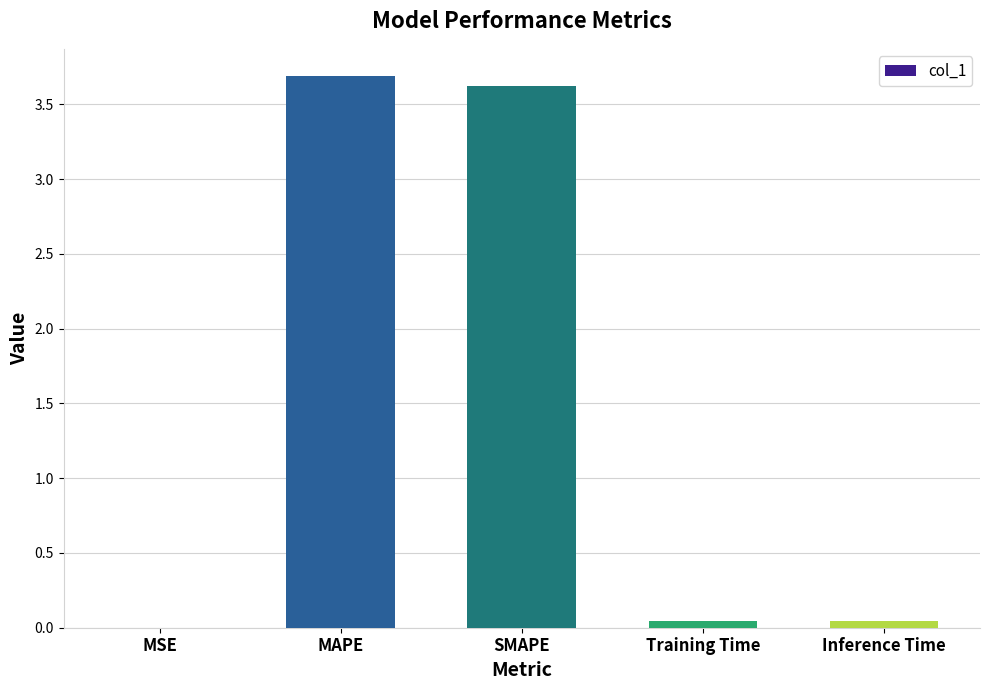

Are the bars grouped side by side (vs. stacked)?

No